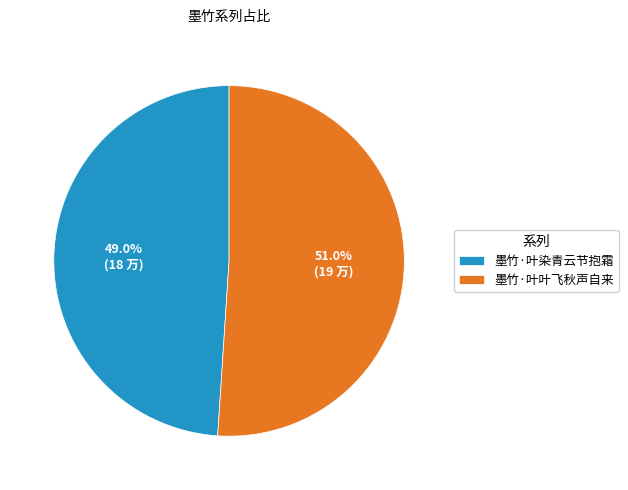

Which has a higher value, 墨竹·叶染青云节抱霜 or 墨竹·叶叶飞秋声自来?

墨竹·叶叶飞秋声自来